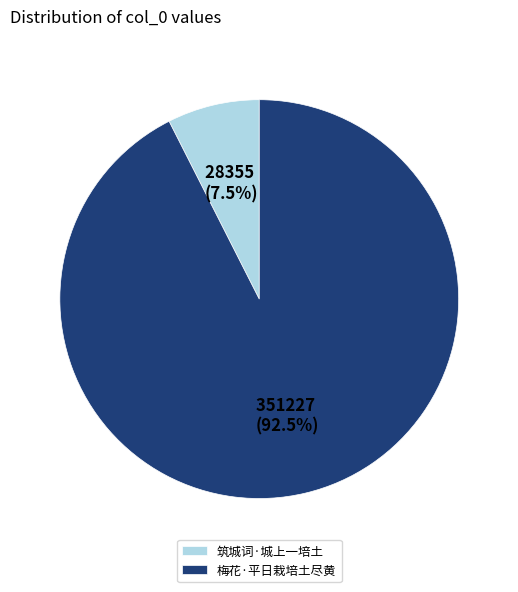

True or false: 梅花·平日栽培土尽黄 accounts for 85% of the total.

False